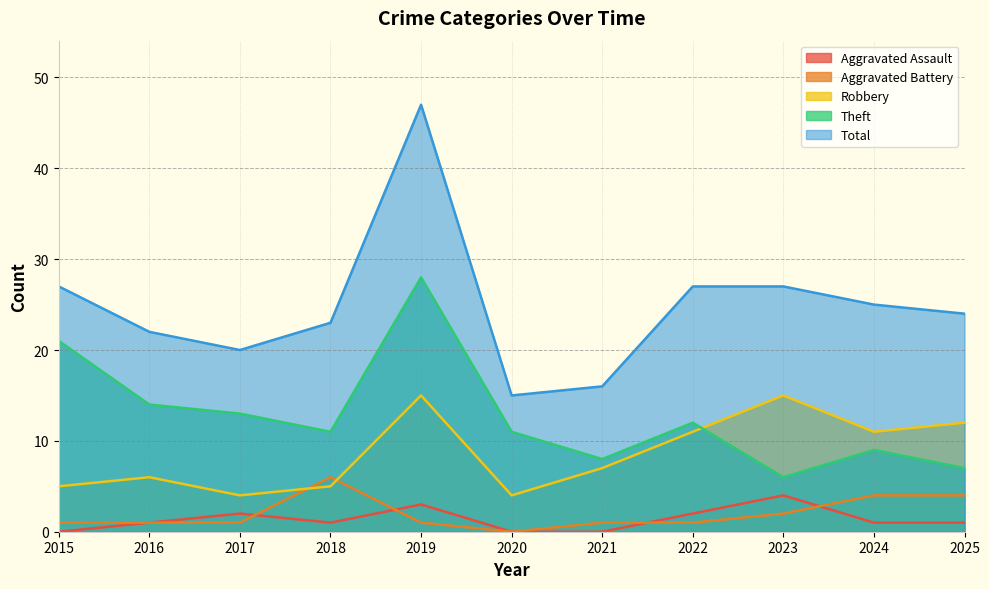

How many positive values does the Aggravated Battery series have?

10